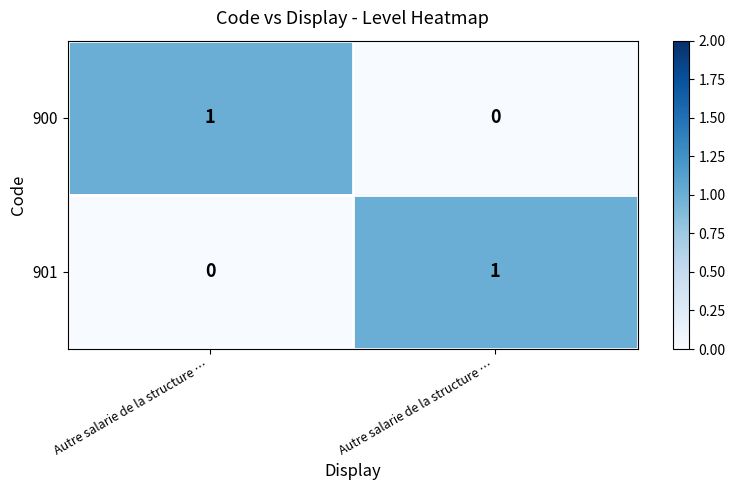

How many values in the 900 series are below 1?

1